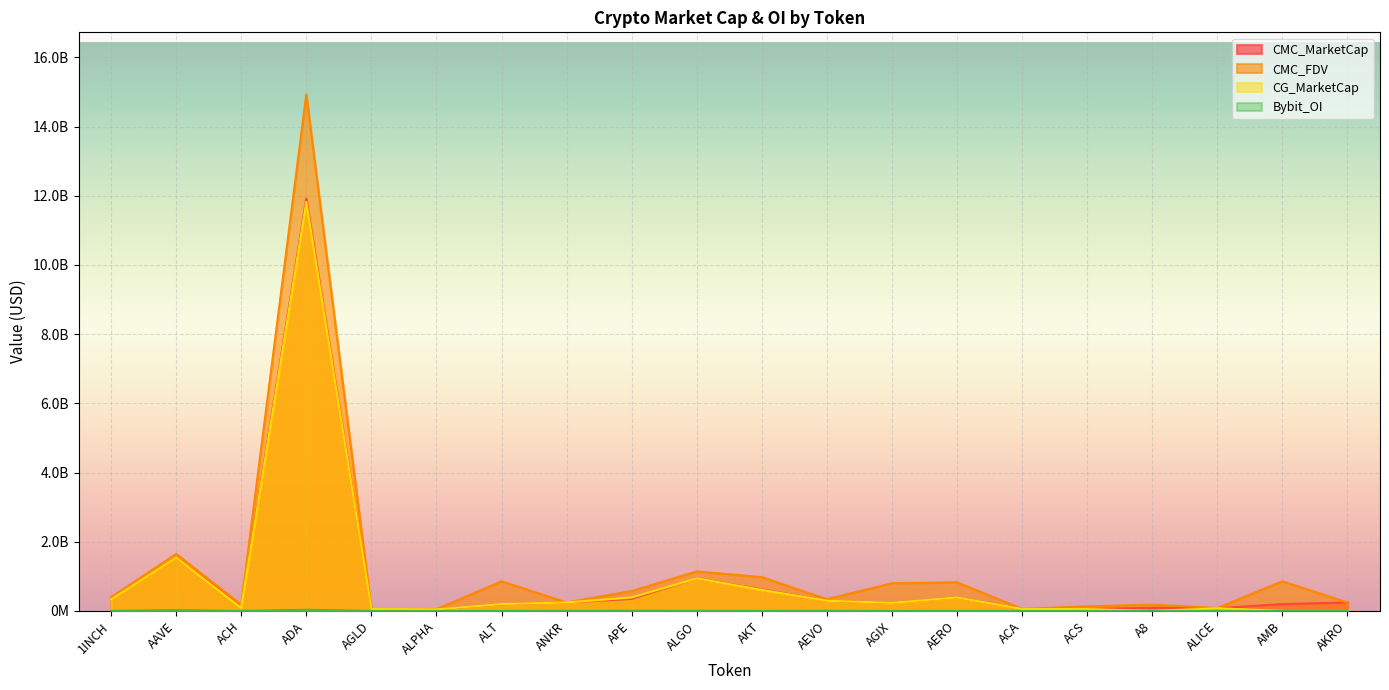

What is the total value across all series at AEVO?

934234341.5